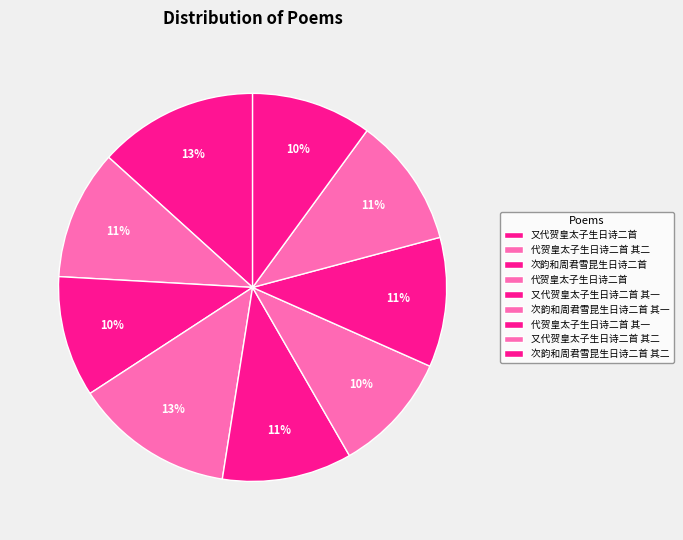

Is there any slice that represents more than half of the pie?

No